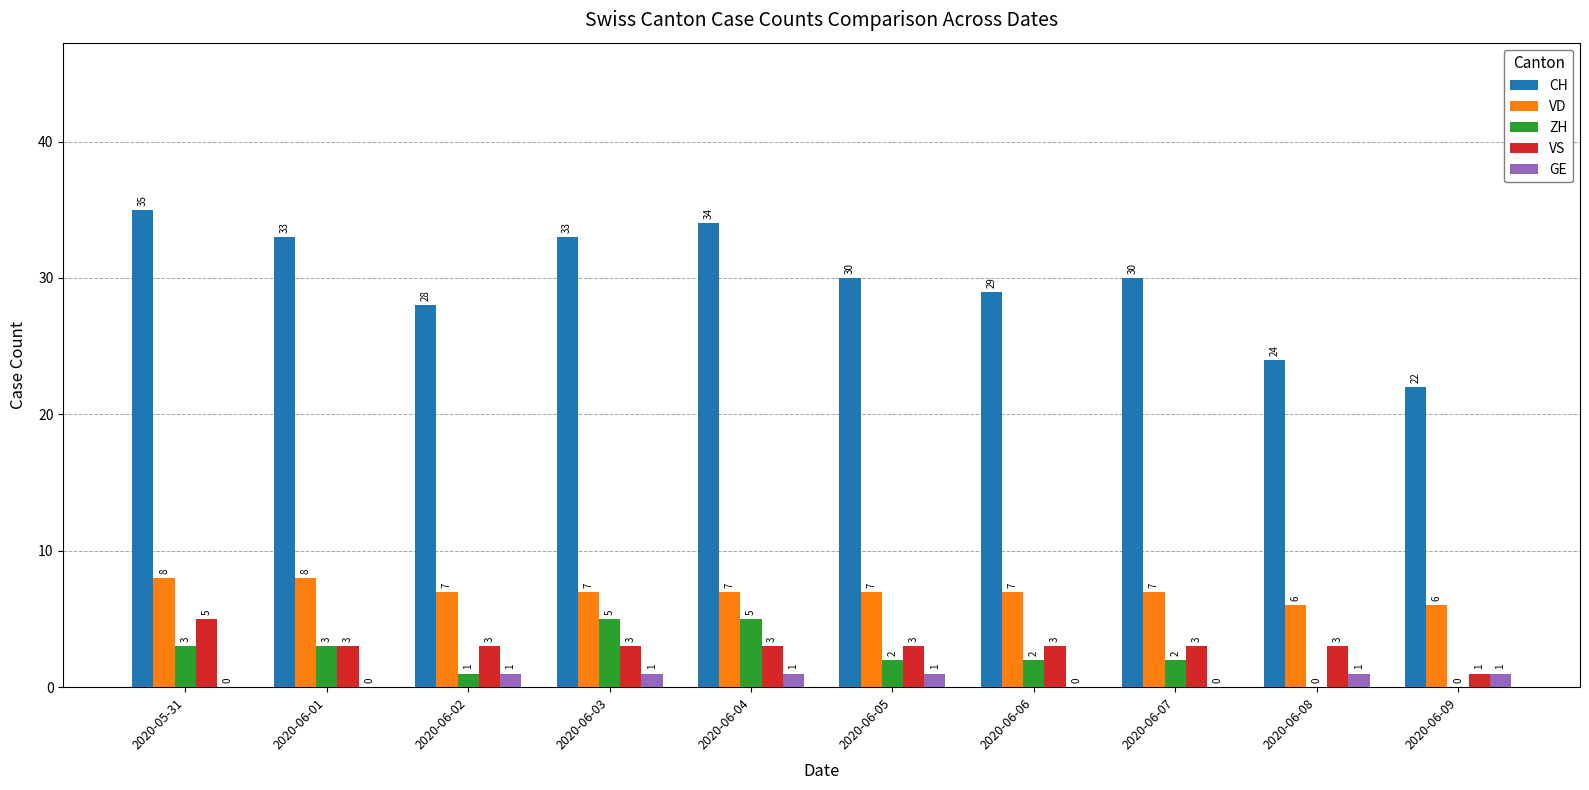

Is the value of CH at 2020-06-05 greater than the value of VD at 2020-06-09?

Yes